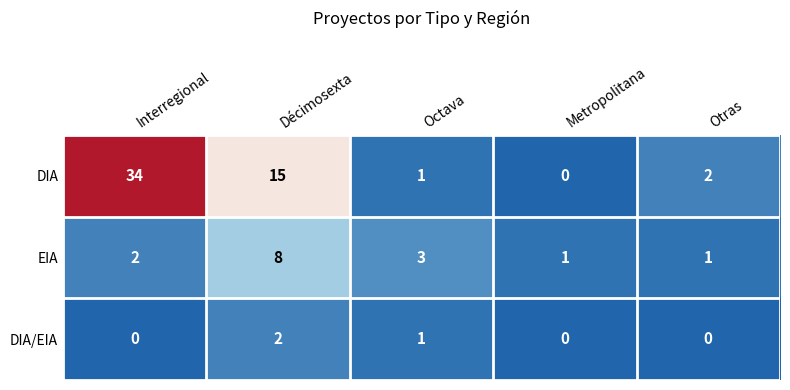

What is the difference between the maximum and minimum values in the DIA series?

34